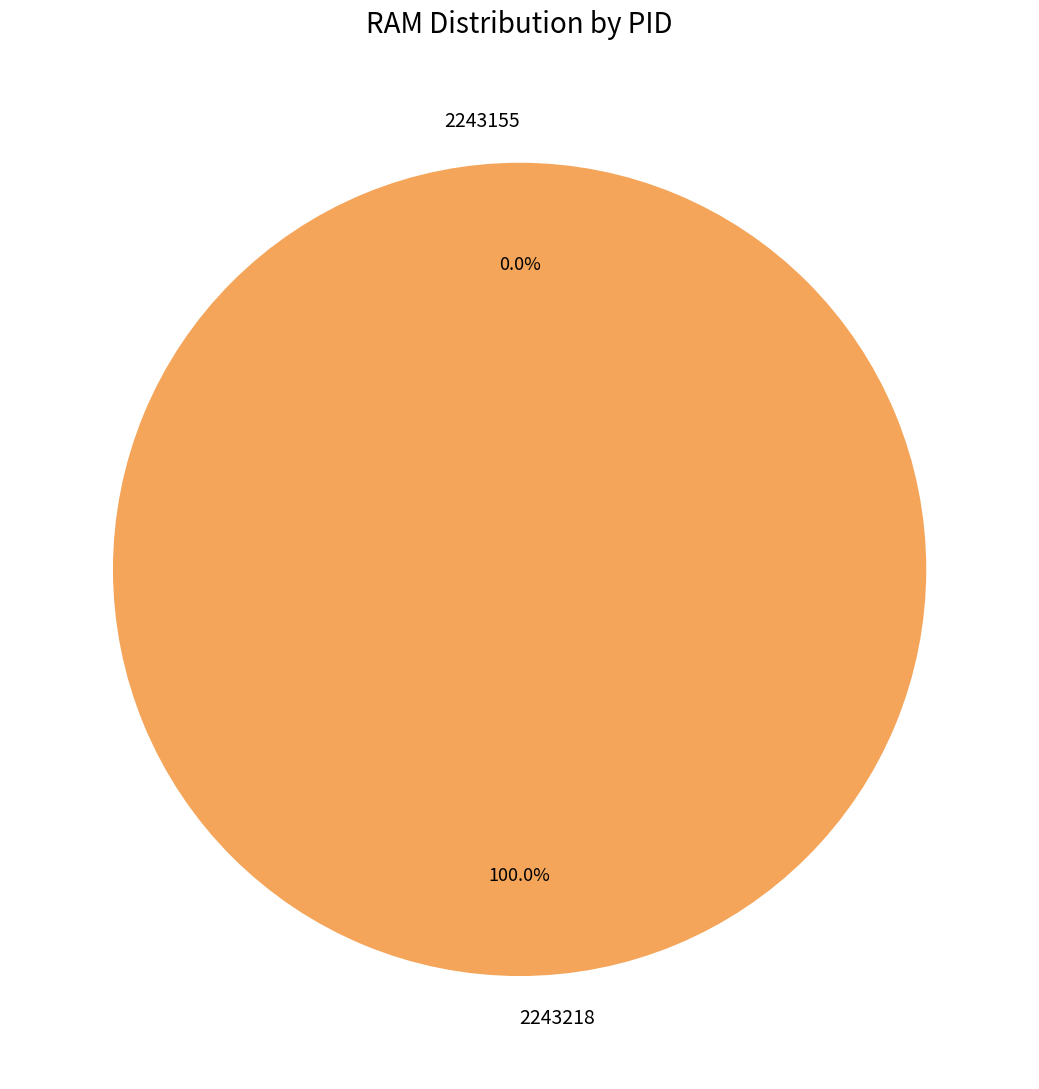

What is the majority slice?

2243218